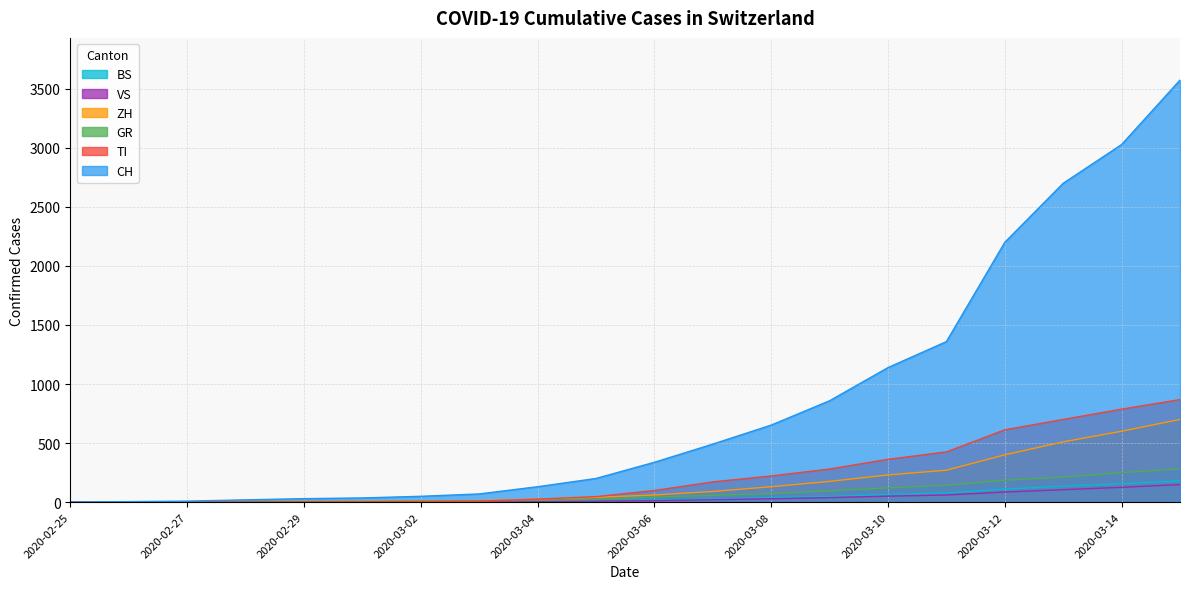

What is the difference between the VS values at 2020-03-12 and 2020-02-25?

85